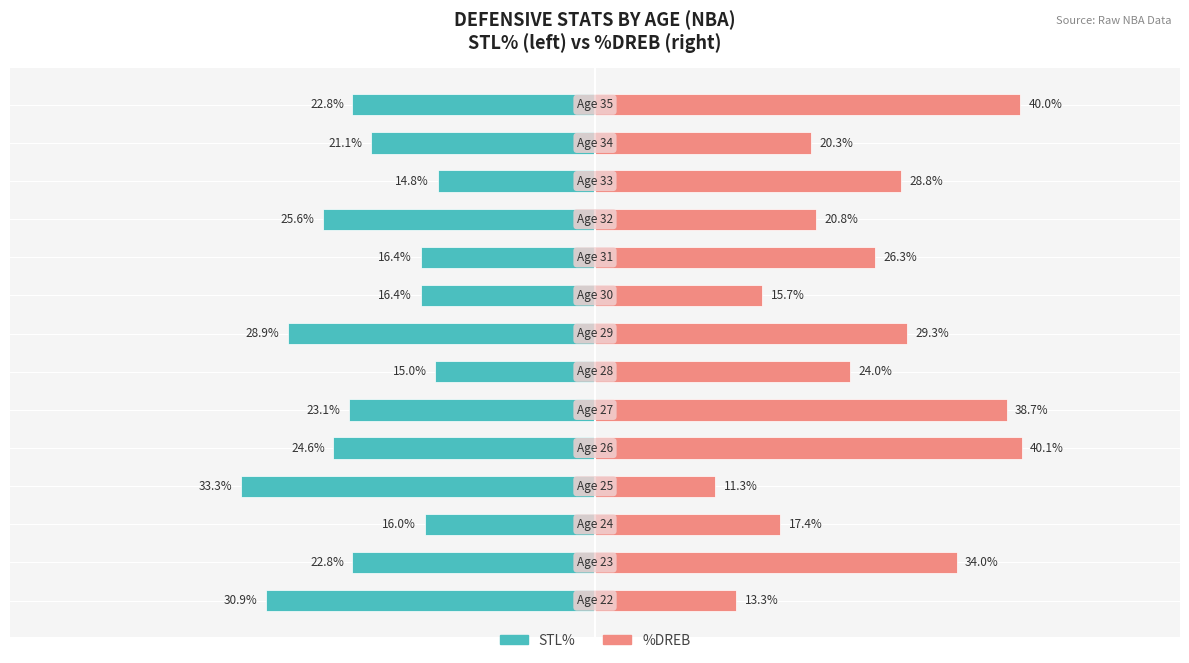

At 9, list the series in order from smallest to largest.

STL%, %DREB